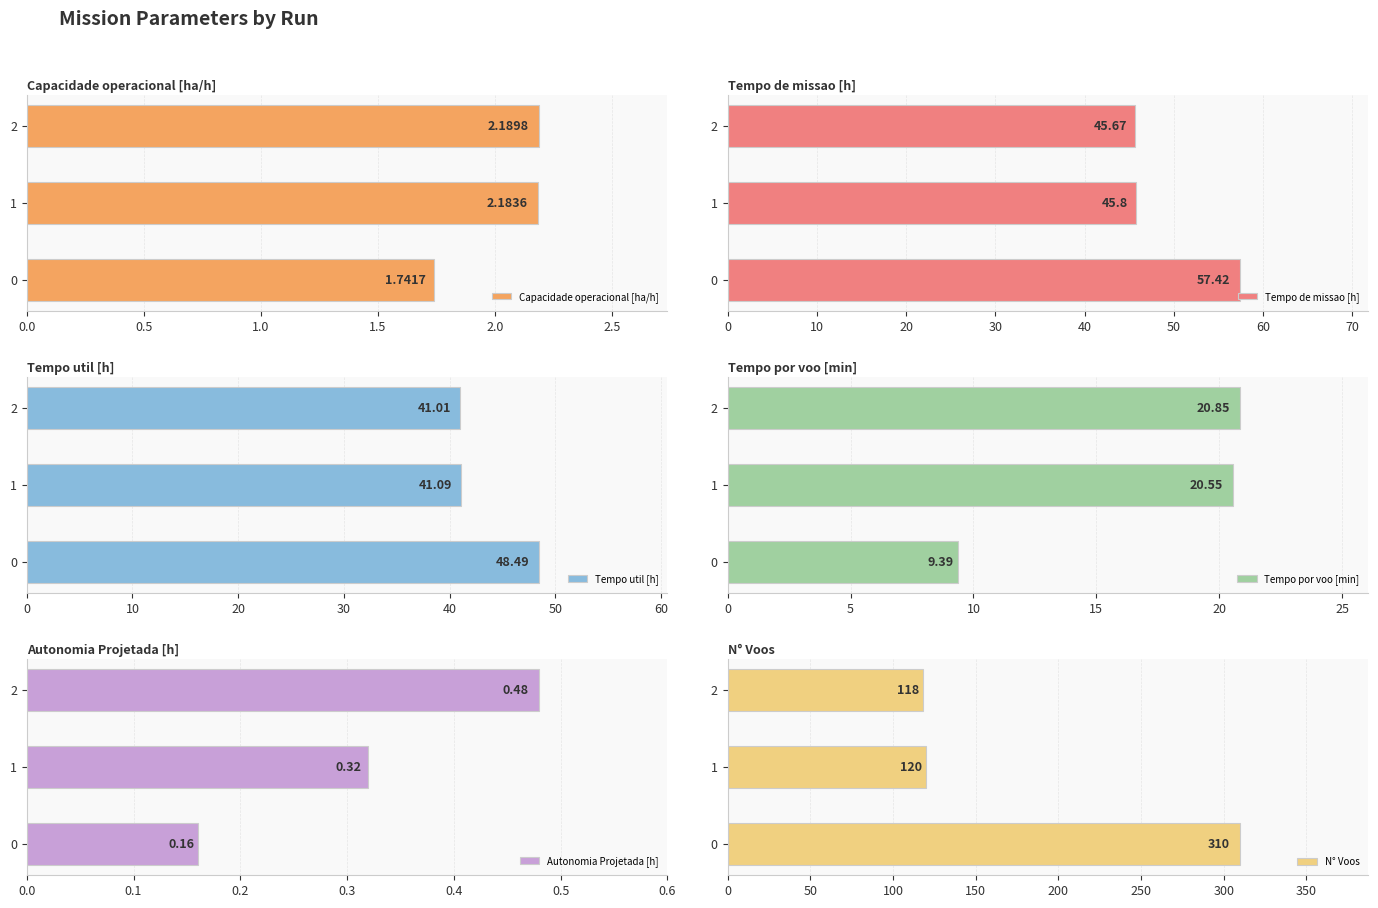

Rank the categories by Tempo por voo [min] value from lowest to highest.

0, 1, 2